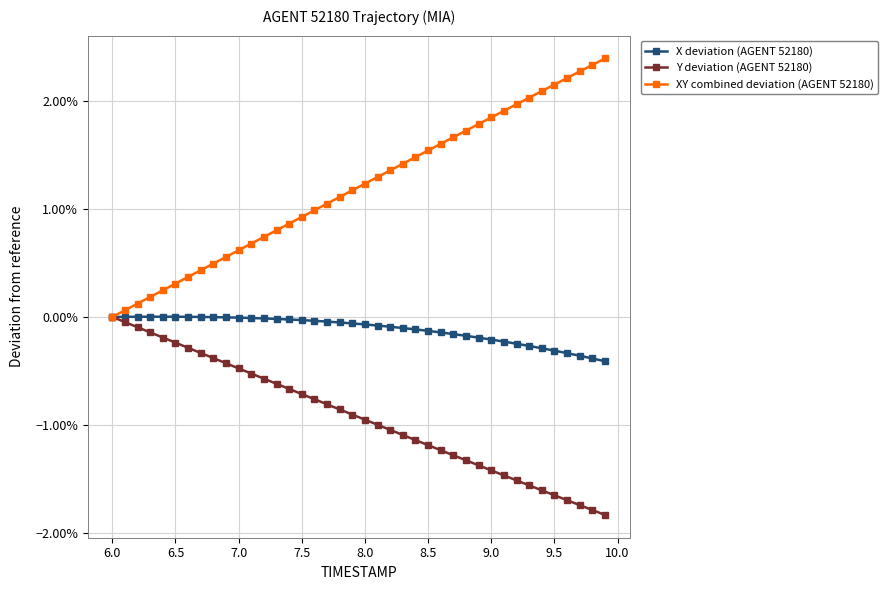

In X deviation (AGENT 52180), how many points are higher than both neighbors (excluding endpoints)?

1